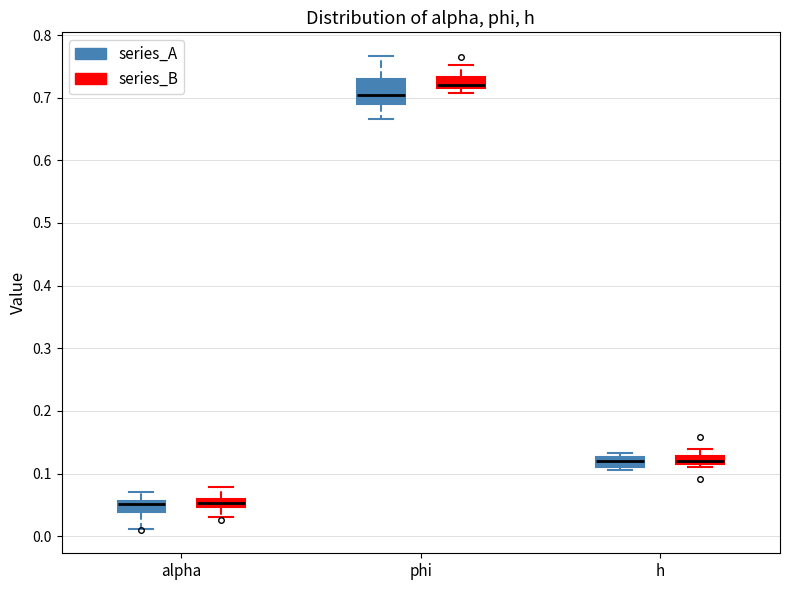

Which box is the tallest, from its lower edge to its upper edge?

phi (series_A)